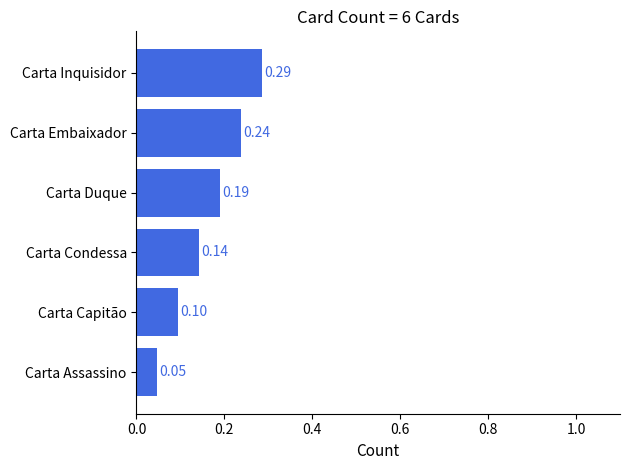

What is the sum of all values?

1.0